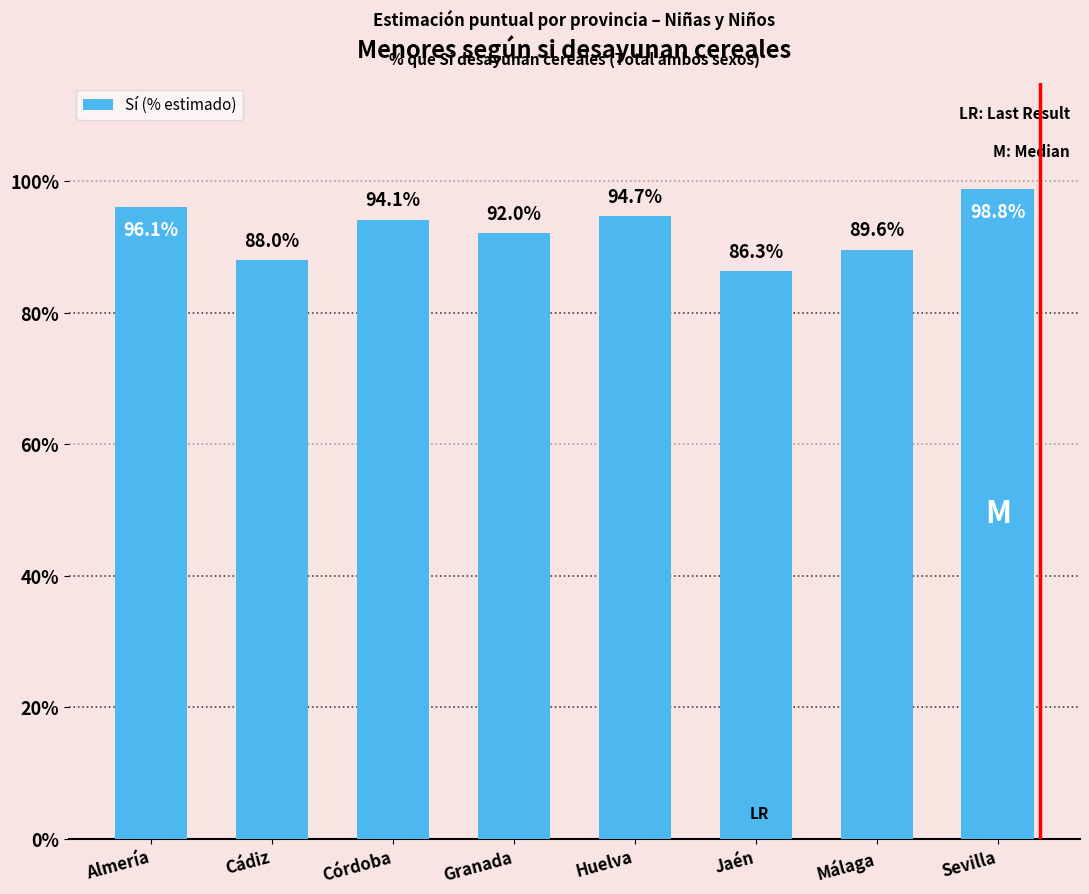

What is the average value?

0.9